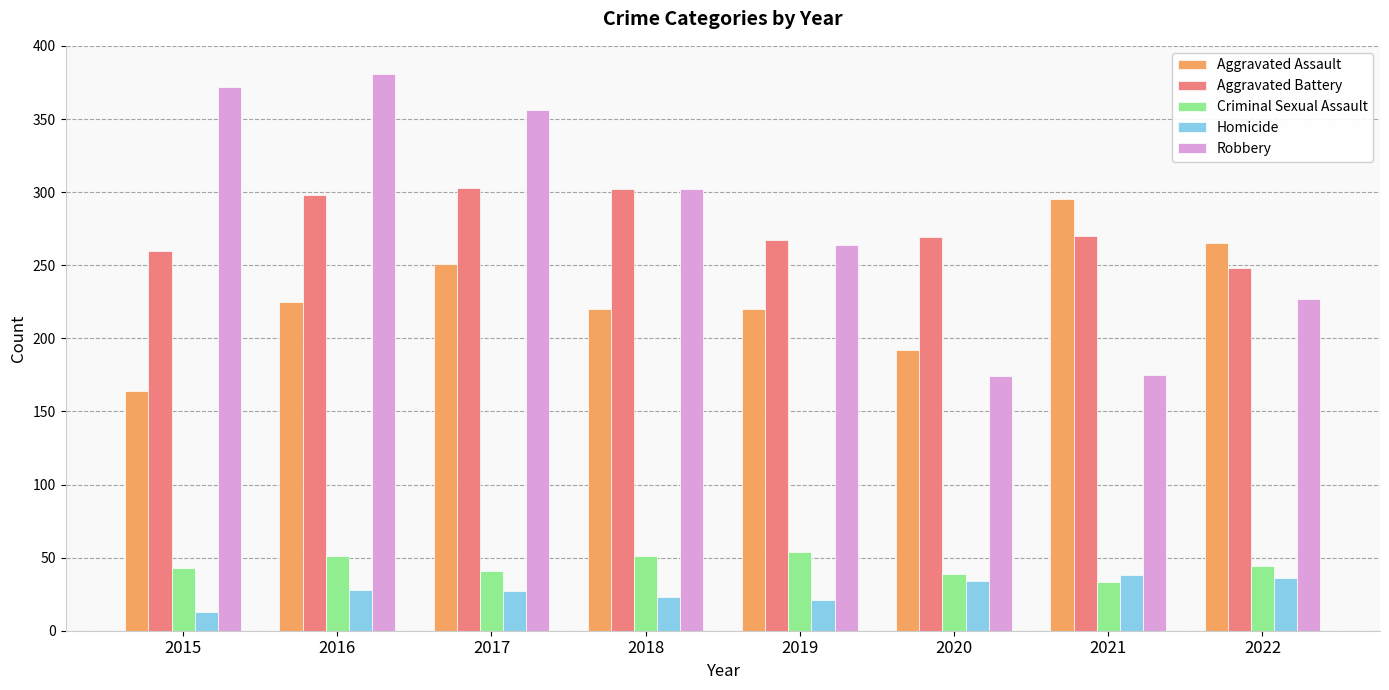

What is the difference between the second highest and second lowest values in the Robbery series?

197